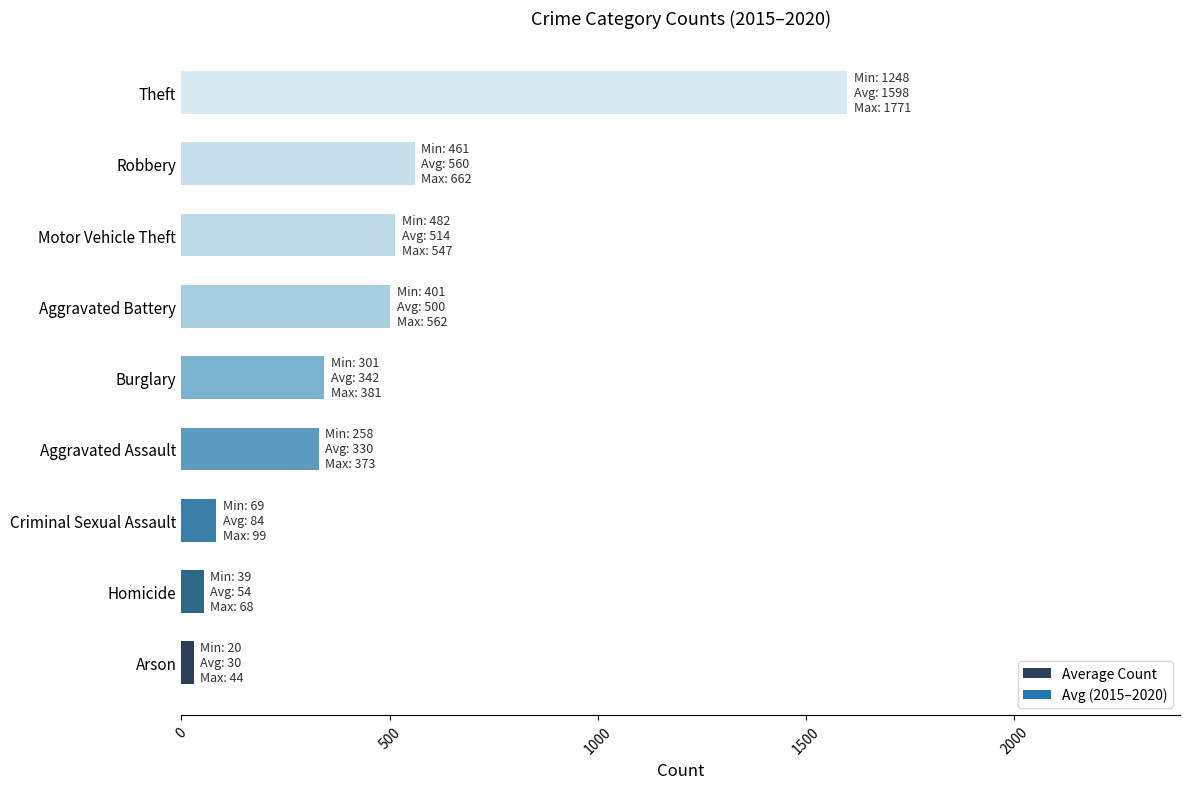

What is the difference between the second highest and second lowest values?

505.8